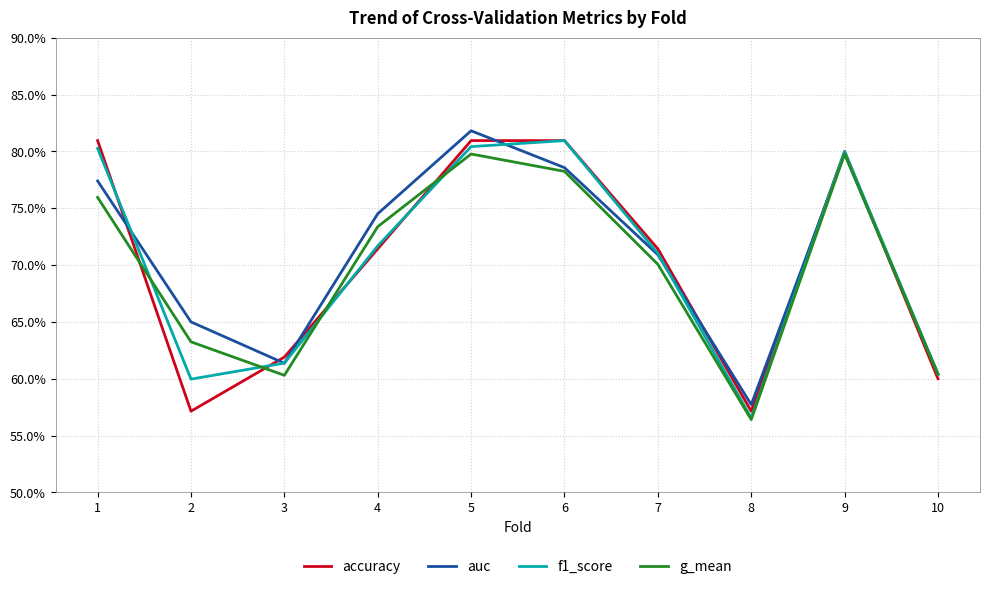

How many interior local valleys does the g_mean series have?

2